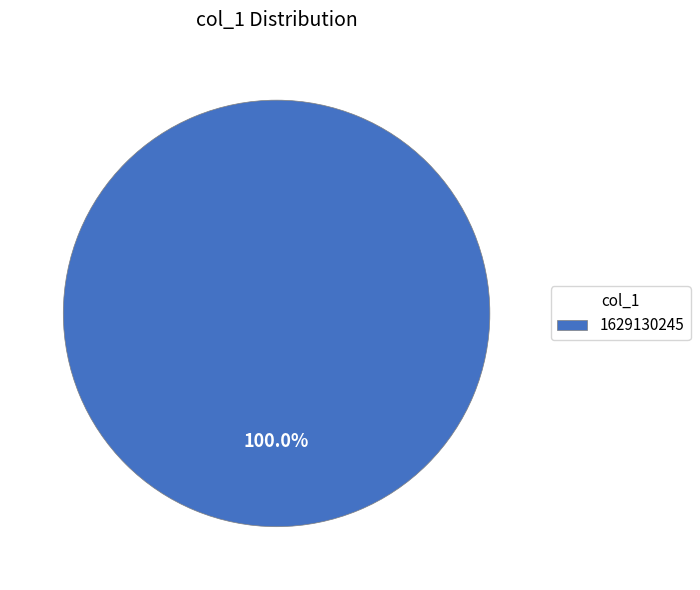

Count the number of slices in the pie.

1